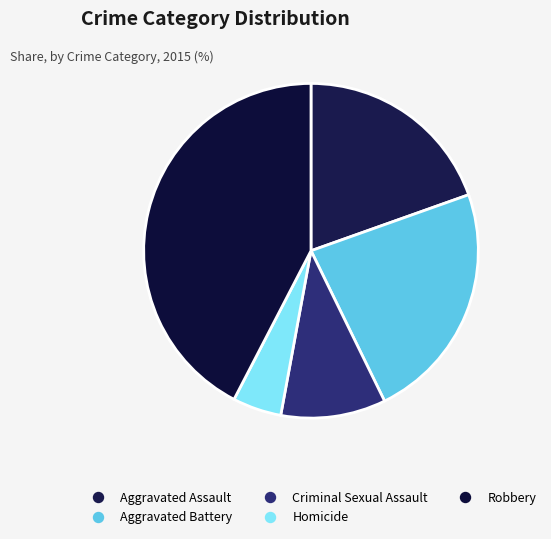

Rank the categories by value from highest to lowest.

Robbery, Aggravated Battery, Aggravated Assault, Criminal Sexual Assault, Homicide